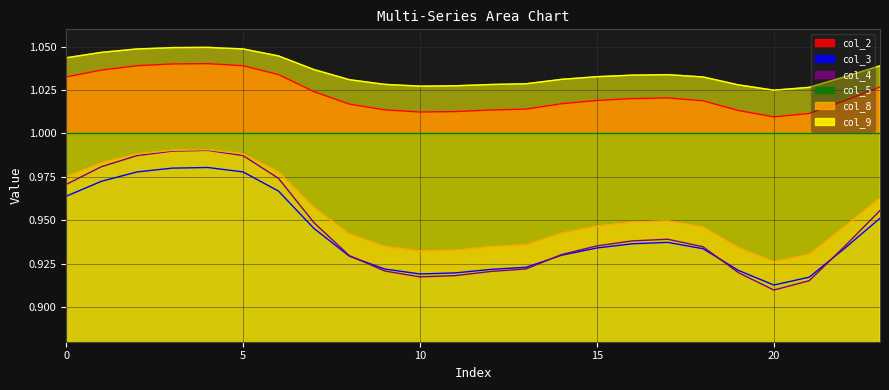

At how many categories does at least one series exceed 1?

24